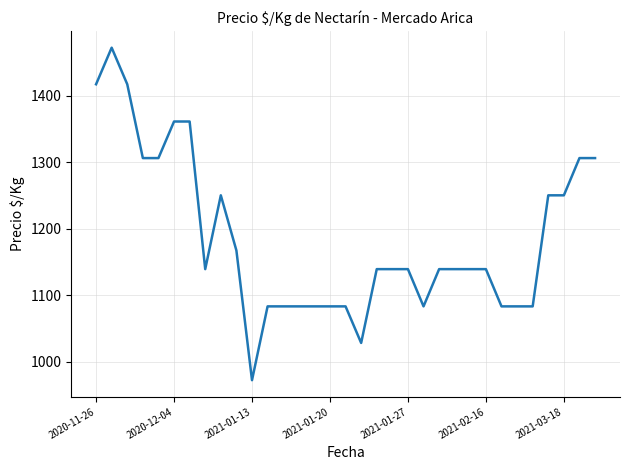

What is the minimum value shown in the chart?

972